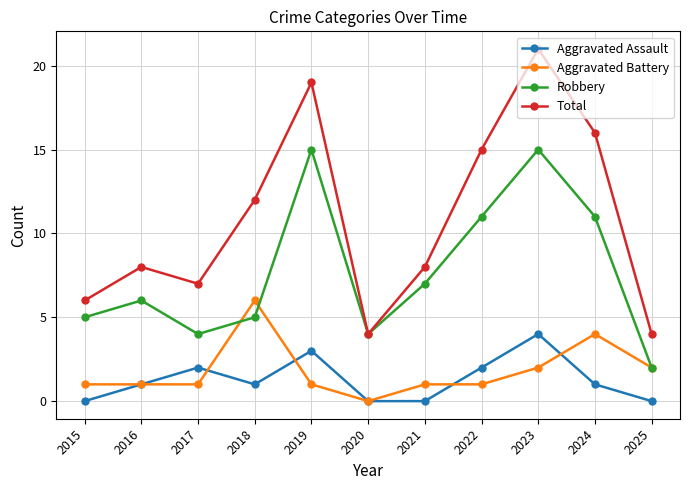

Reading left to right, what are all the values shown in this chart?

Aggravated Assault: 0	1	2	1	3	0	0	2	4	1	0
Aggravated Battery: 1	1	1	6	1	0	1	1	2	4	2
Robbery: 5	6	4	5	15	4	7	11	15	11	2
Total: 6	8	7	12	19	4	8	15	21	16	4